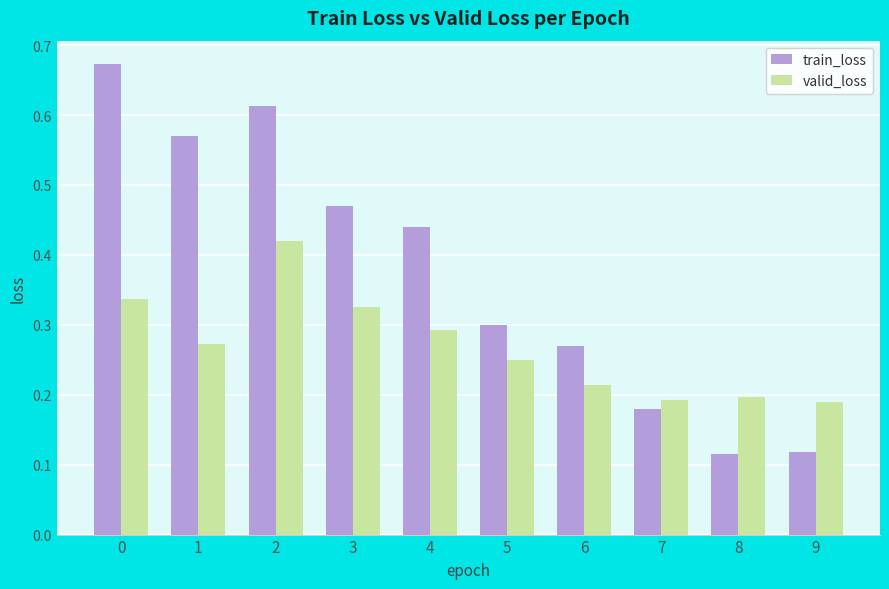

True or false: valid_loss has a value of 0.3 at 1.

True